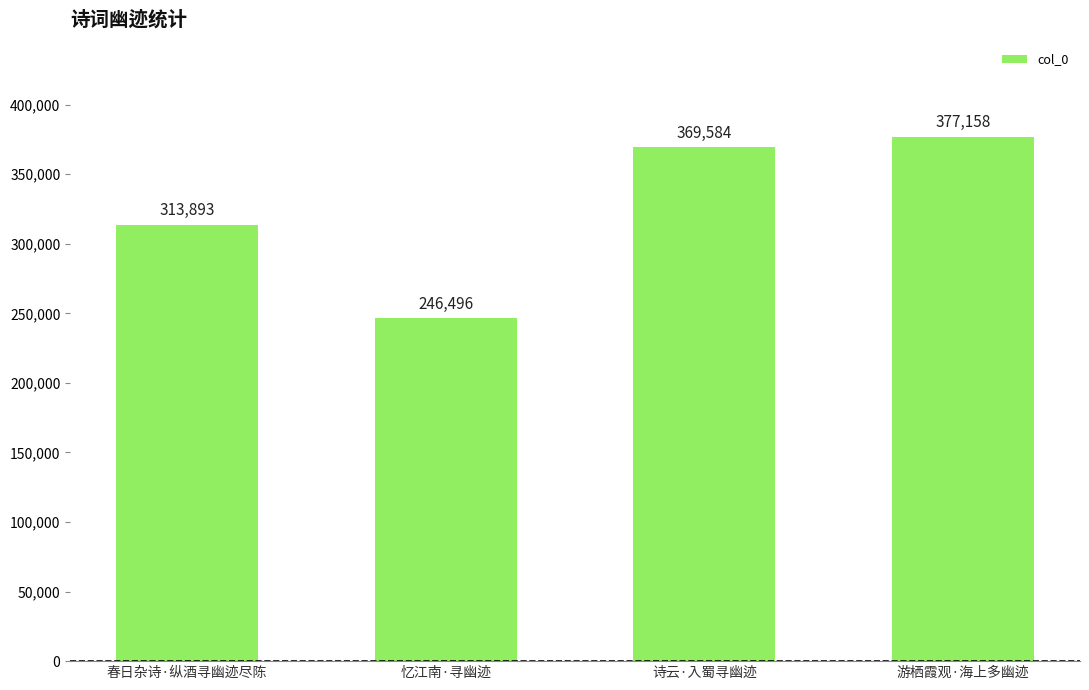

Reading left to right, transcribe all the data shown in this chart.

313893	246496	369584	377158